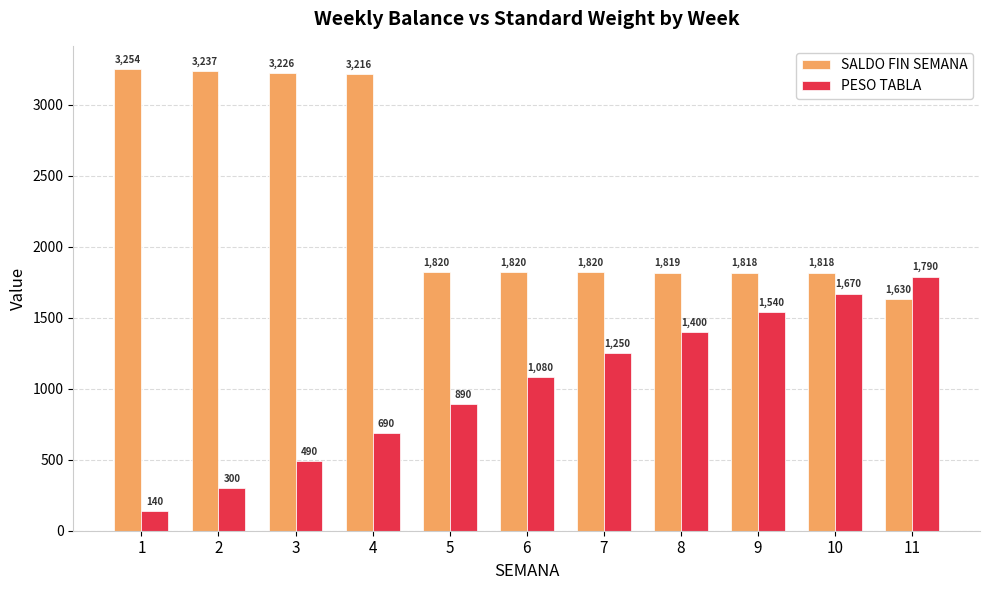

At how many categories does at least one series exceed 1508?

11